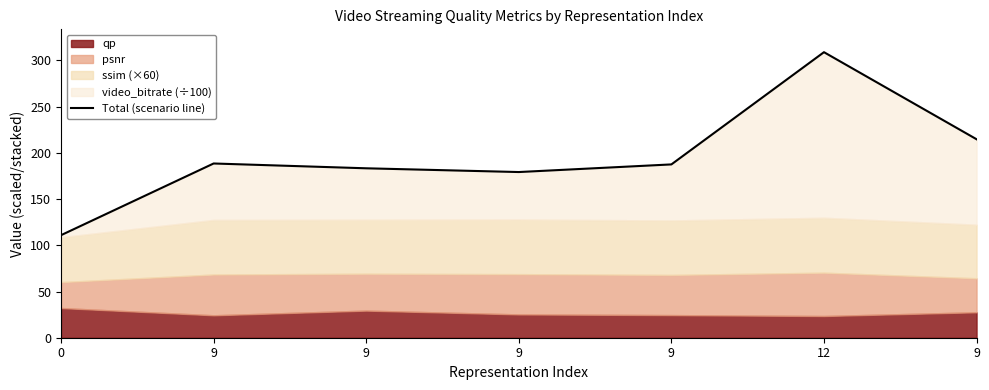

How many points are higher than both their immediate neighbors (excluding endpoints)?

2